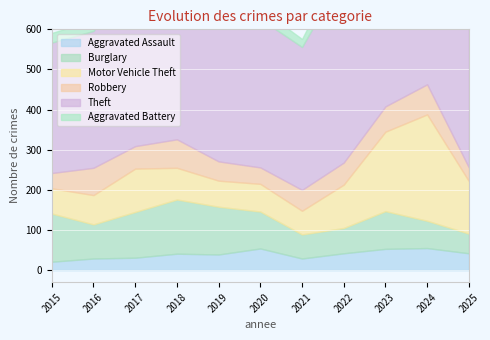

At which category is the sum across all series the highest?

2024